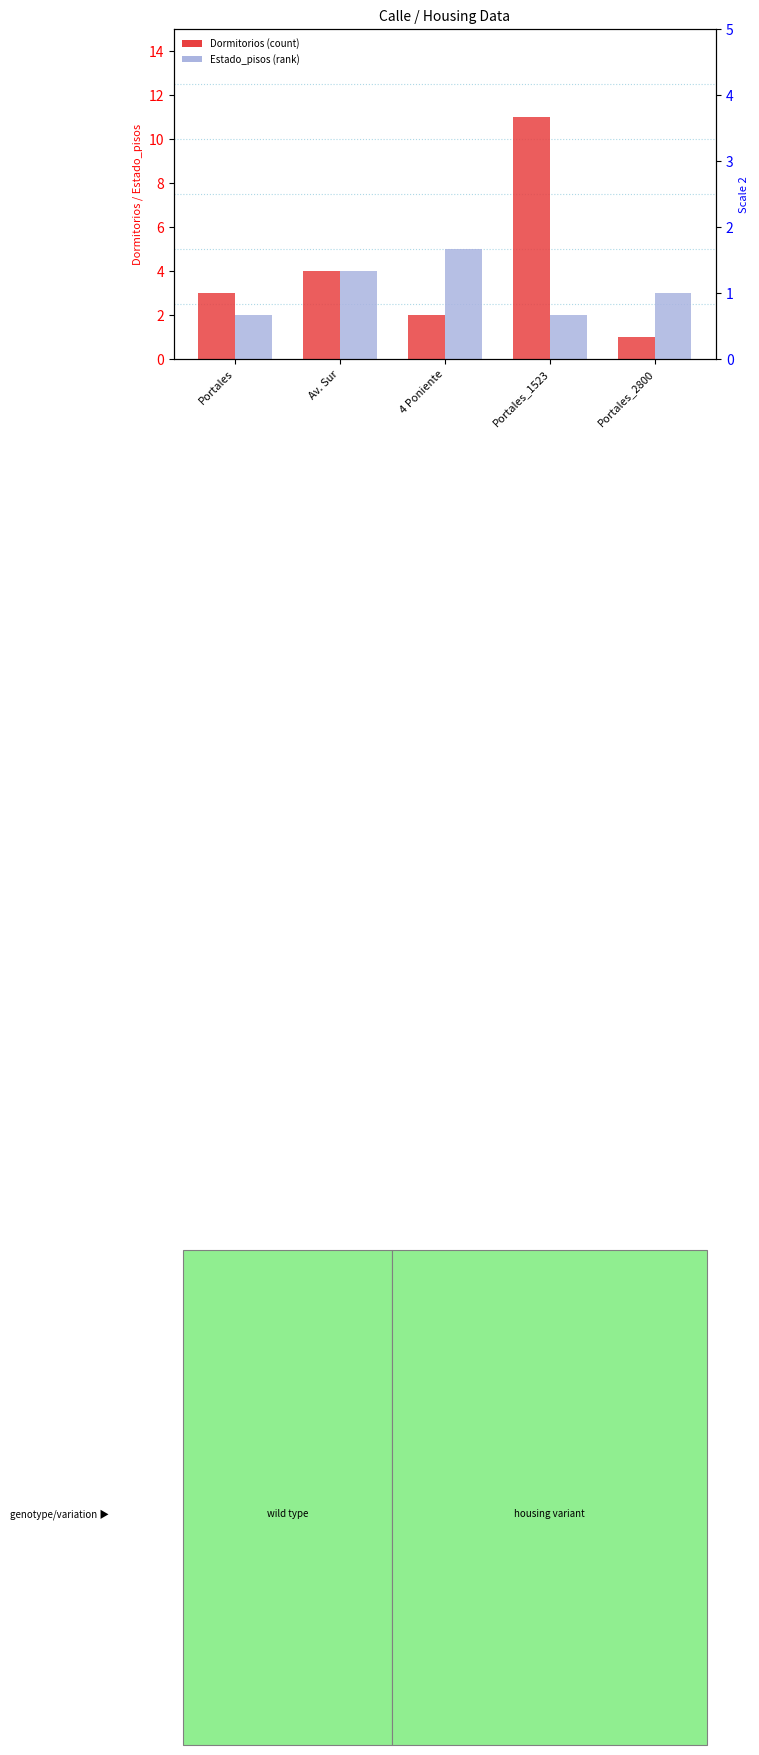

What is the total value across all series at Portales?

5